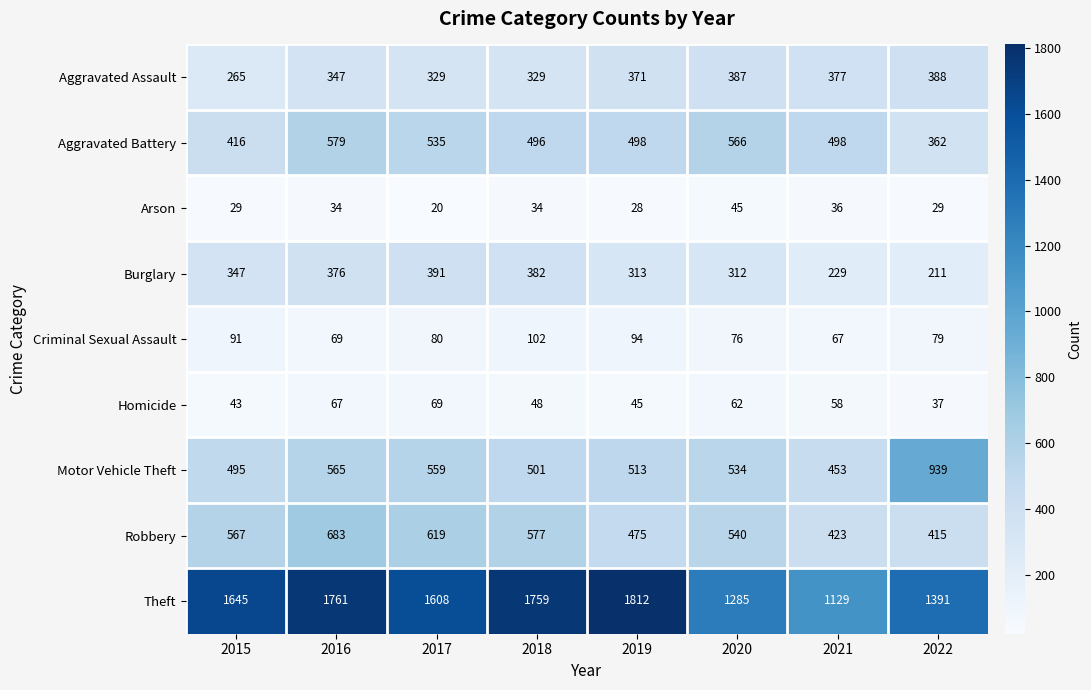

Is it true that Burglary equals 214 at 2019?

False